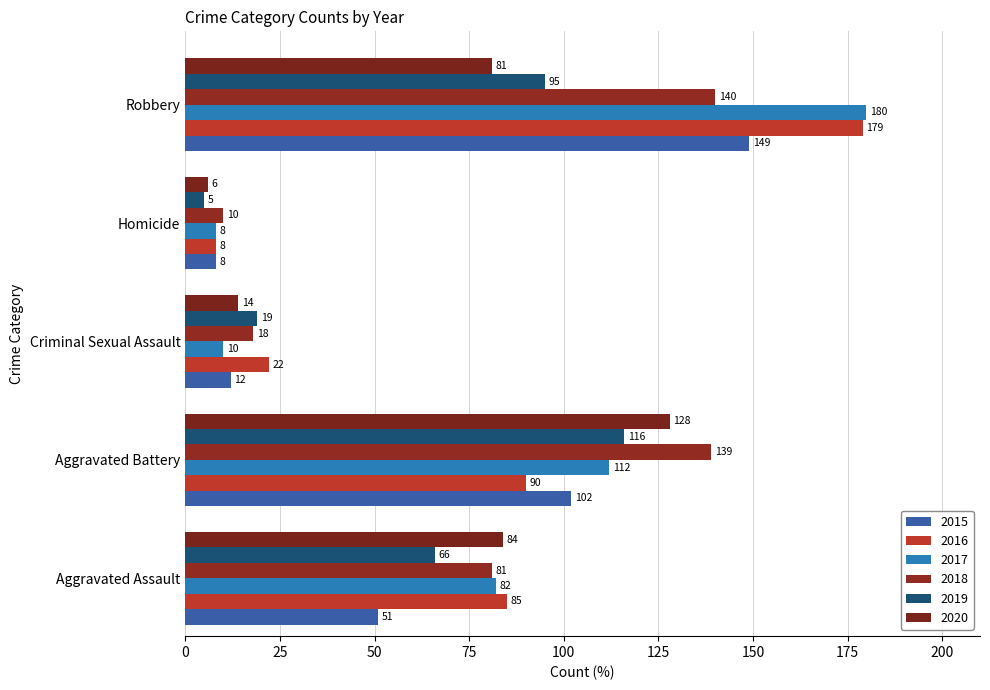

Is the value of 2019 at Homicide greater than the value of 2015 at Aggravated Assault?

No